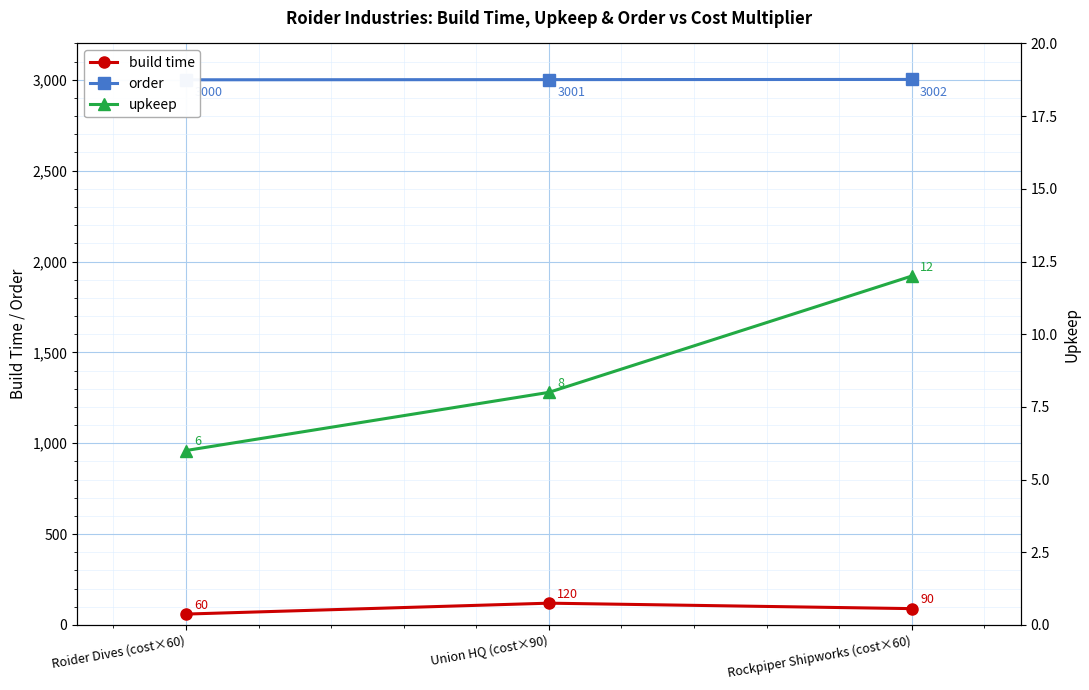

What is the difference between the order values at Rockpiper Shipworks (cost×60) and Union HQ (cost×90)?

1